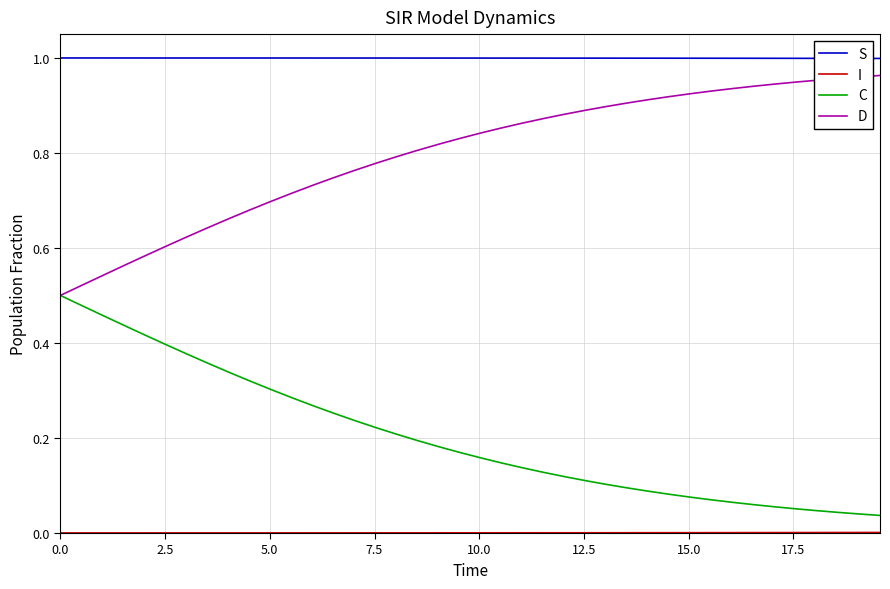

How many series are shown in this chart?

4